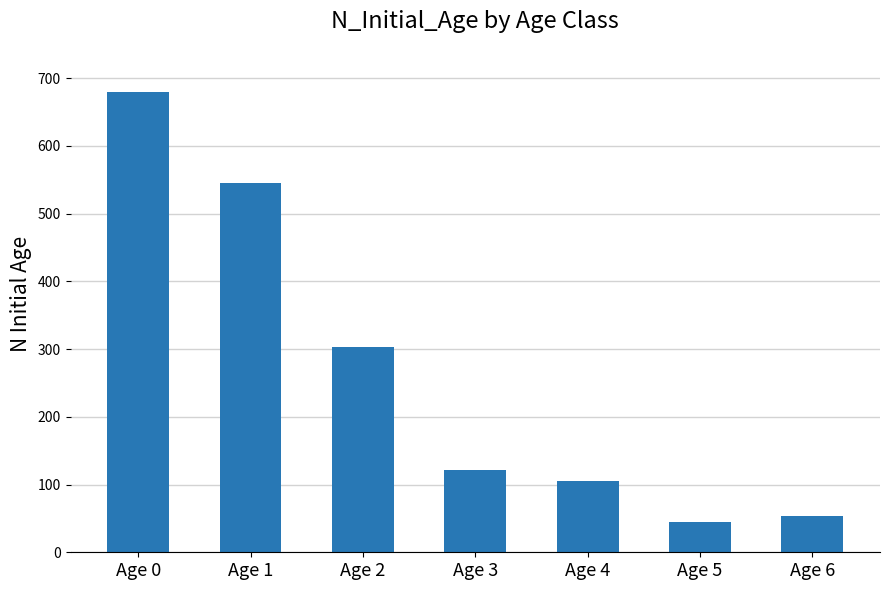

How many data points does each series have?

7